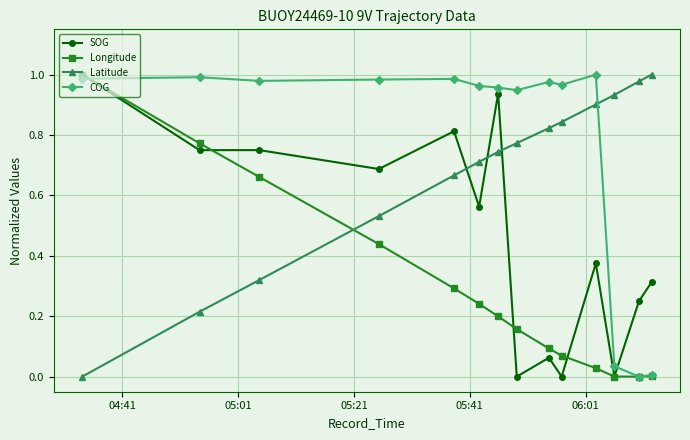

Rank the series by their average value, from highest to lowest.

COG, Latitude, SOG, Longitude